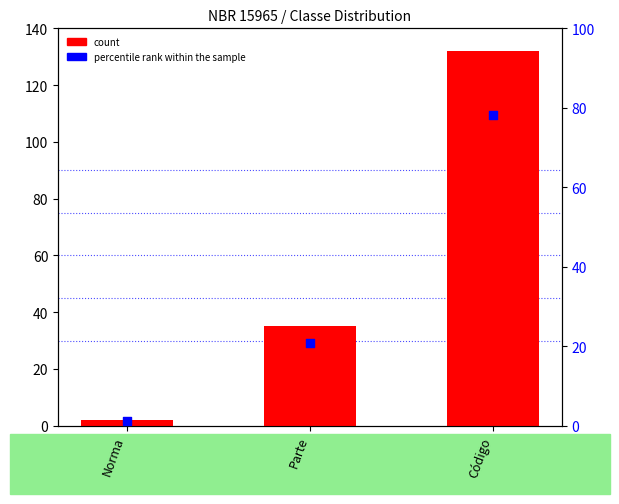

Which series contains the highest Y value?

count